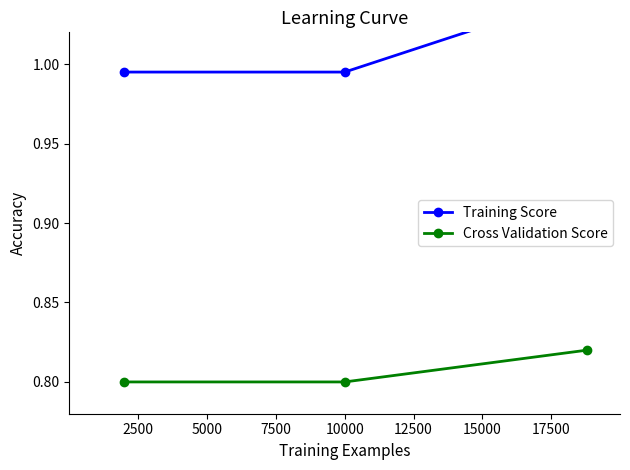

Is this an area chart (filled region under the line)?

No